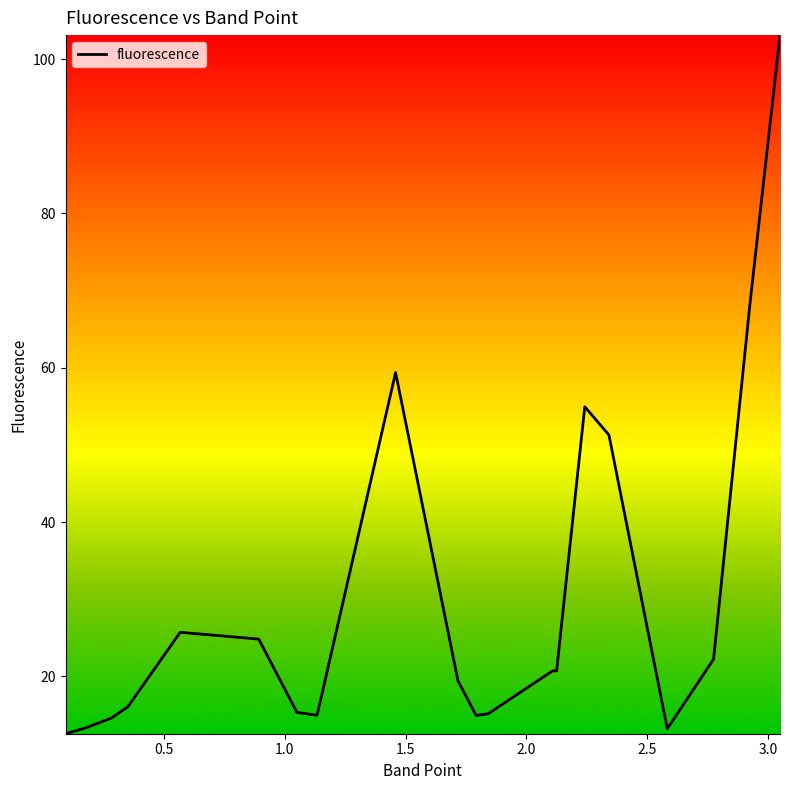

What is the difference between the maximum and minimum values?

90.5